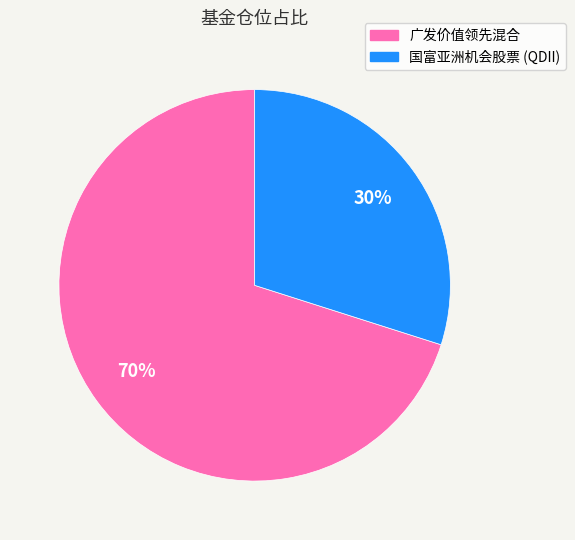

What is the majority slice?

广发价值领先混合